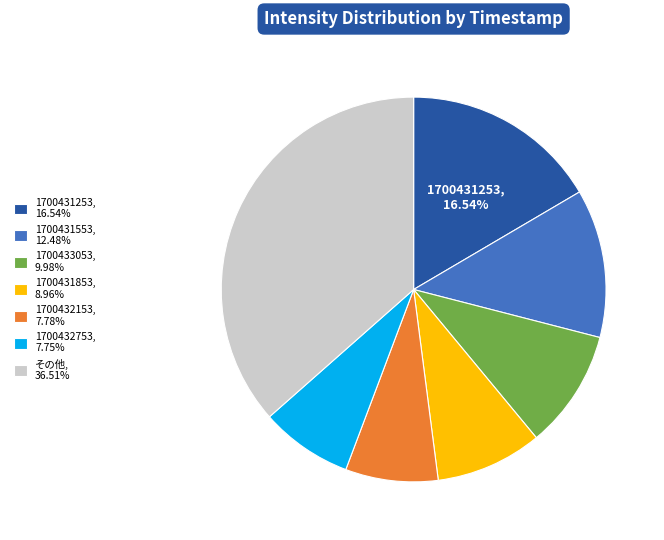

Approximately how many times larger is the value at 1700431253, 16.54% compared to 1700431553, 12.48%?

1.3